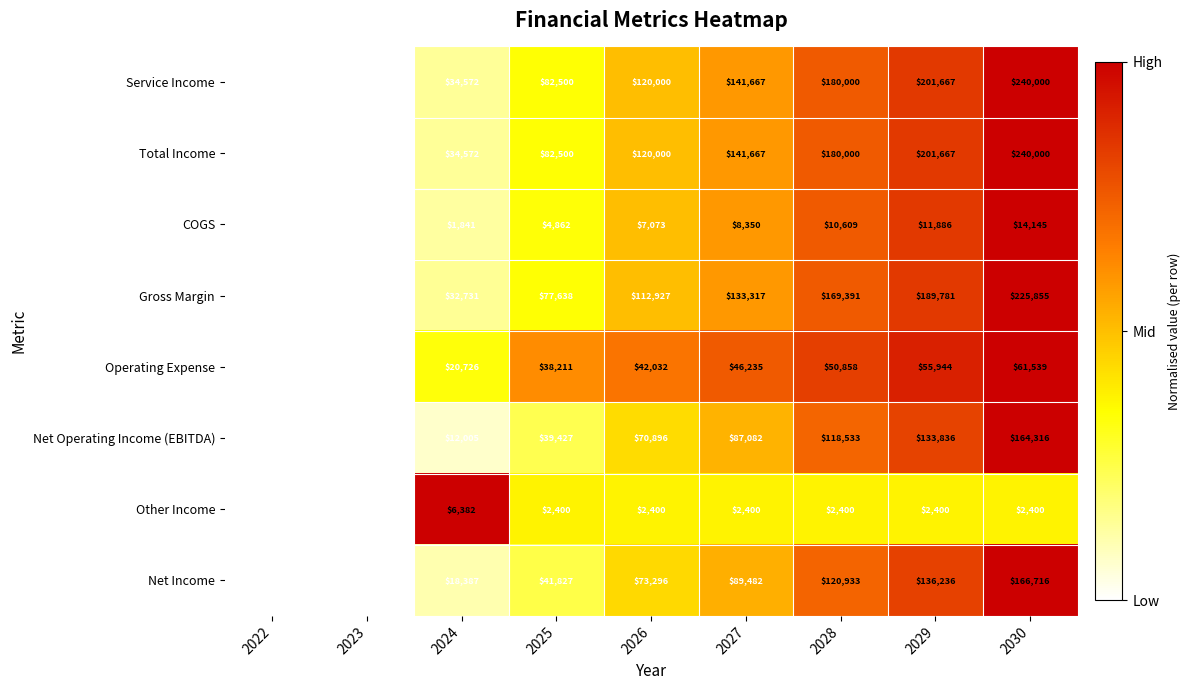

What is the change in value from 2022 to 2024?

+0.1